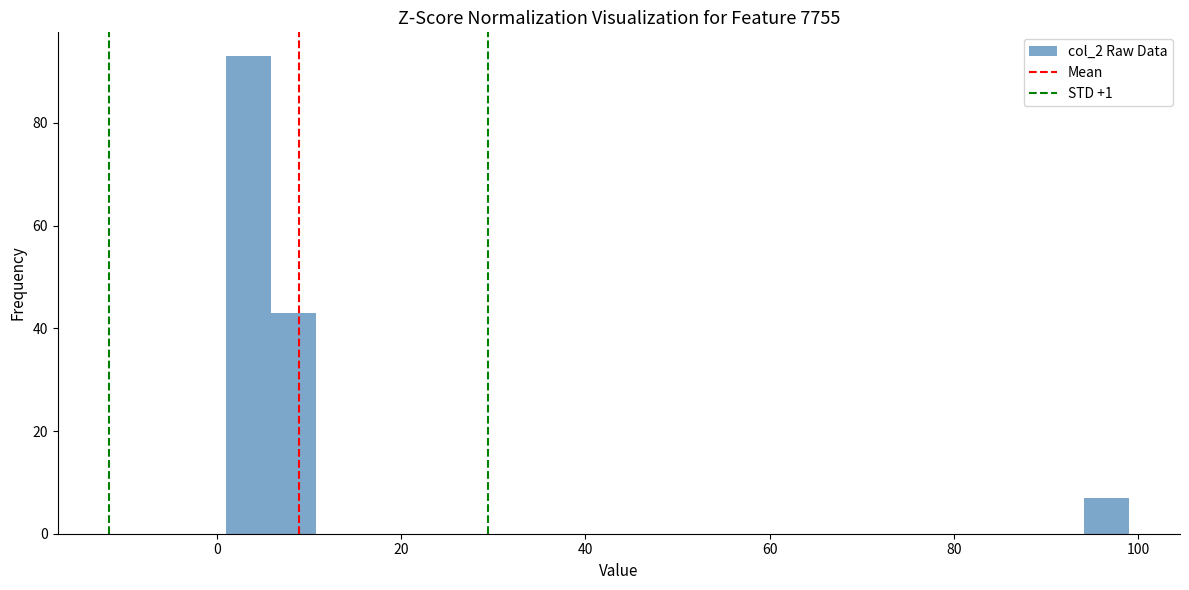

Read against the x-axis, roughly where is the centre of the tallest bar?

4